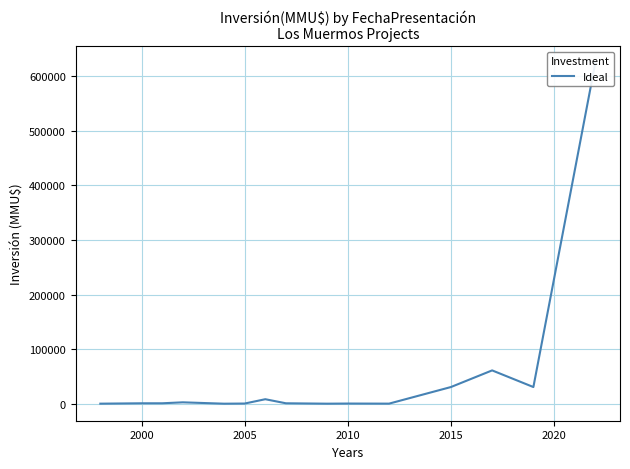

Count the number of data series in this chart.

1